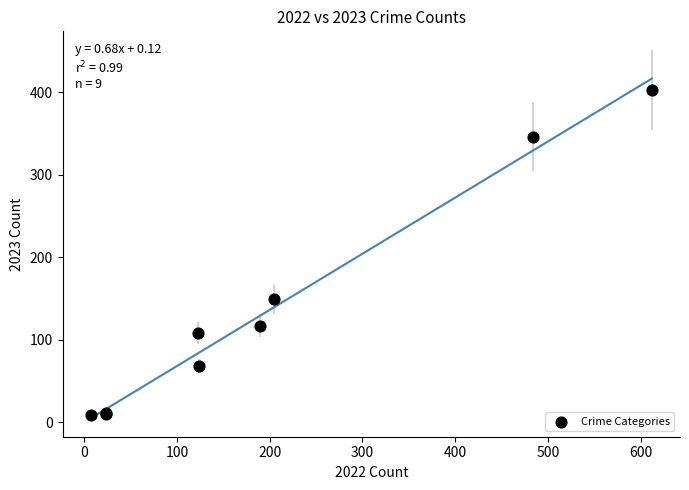

What Y value in the scatter plot is closest to 206?

149